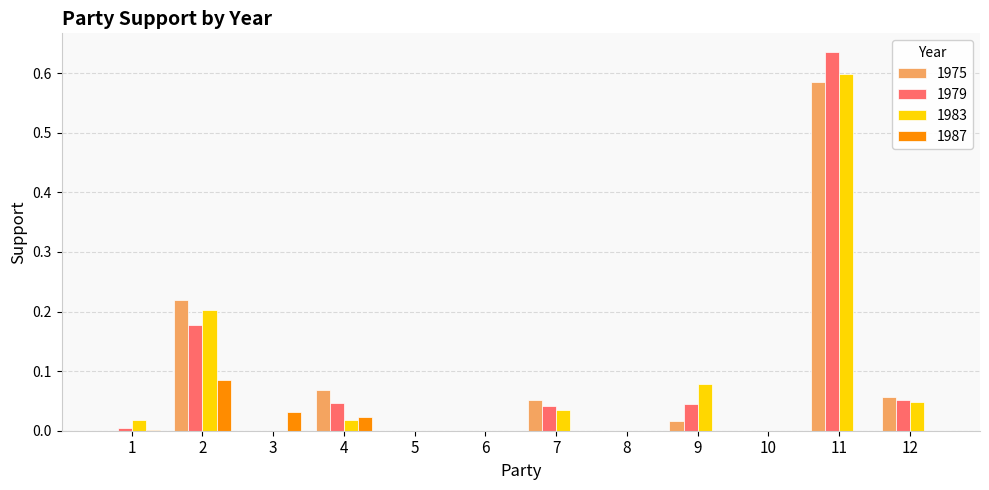

How many data points does each series have?

12